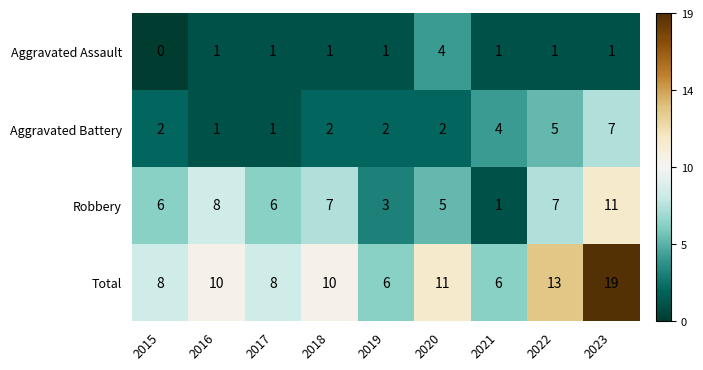

What is the sum of all Robbery values?

54